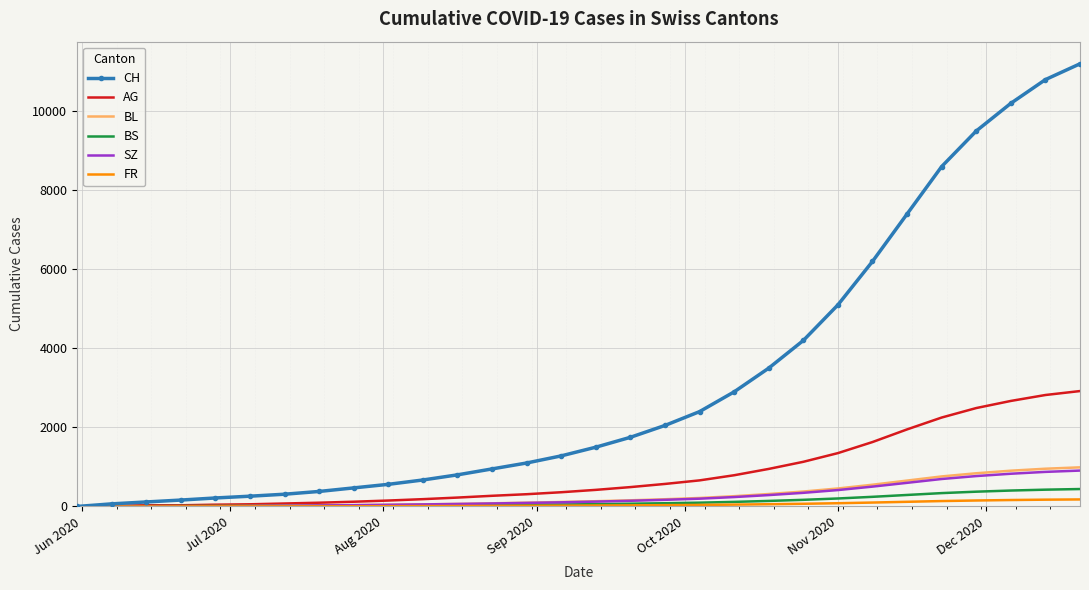

What is the greatest value displayed?

11200